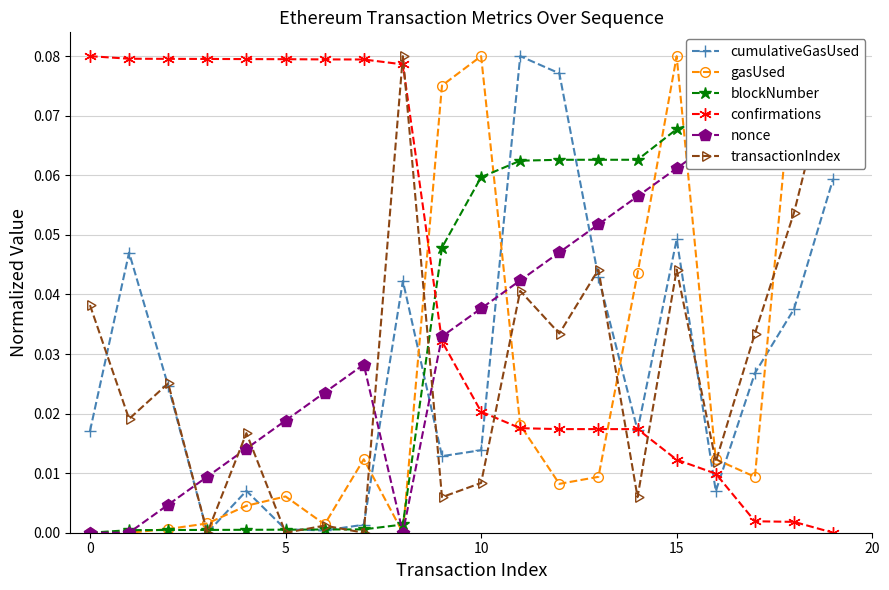

At 15, list the series in order from smallest to largest.

blockNumber, gasUsed, cumulativeGasUsed, nonce, transactionIndex, confirmations